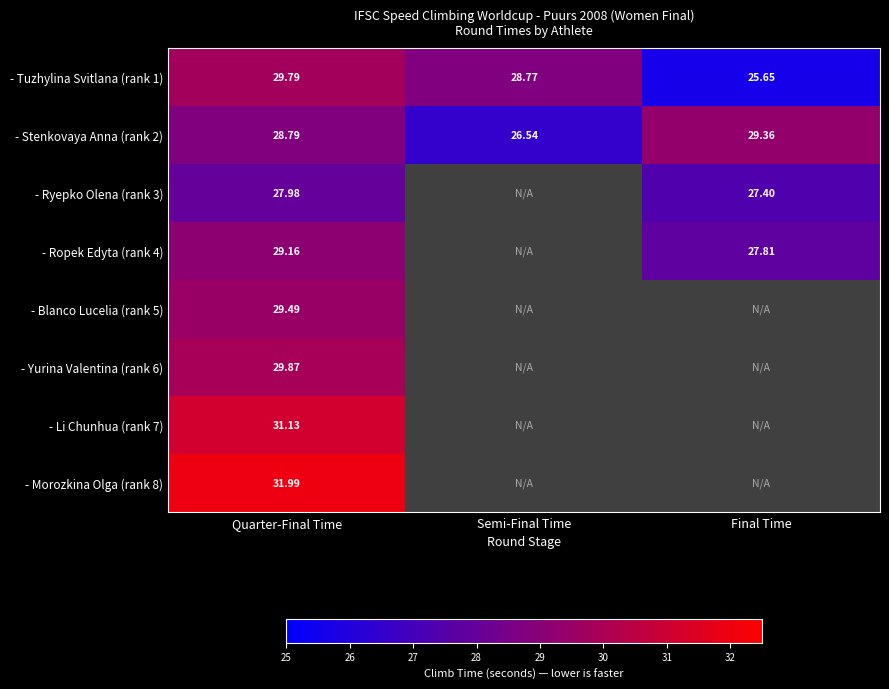

Which series has the largest total across all categories?

- Stenkovaya Anna (rank 2)